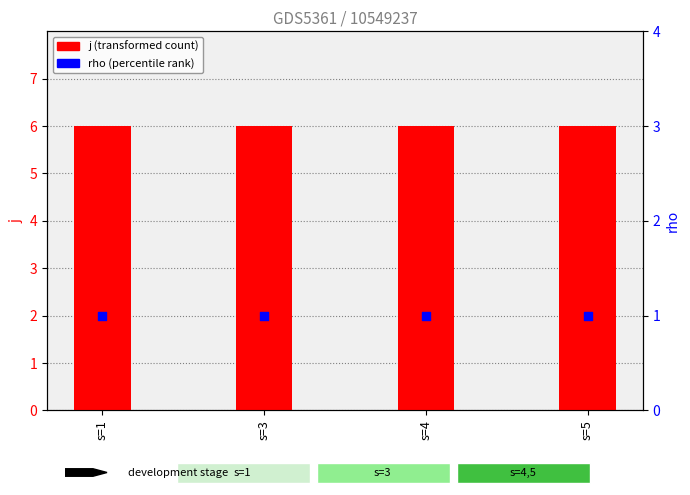

Which series reaches the minimum Y coordinate?

rho (percentile rank)